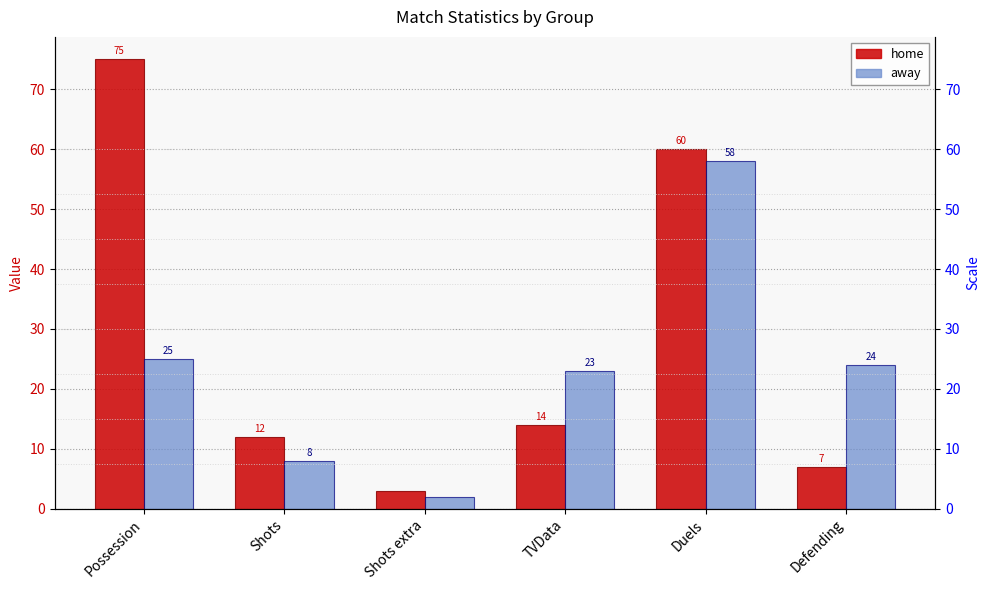

What is the value of the home bar at the 5th from the left?

60